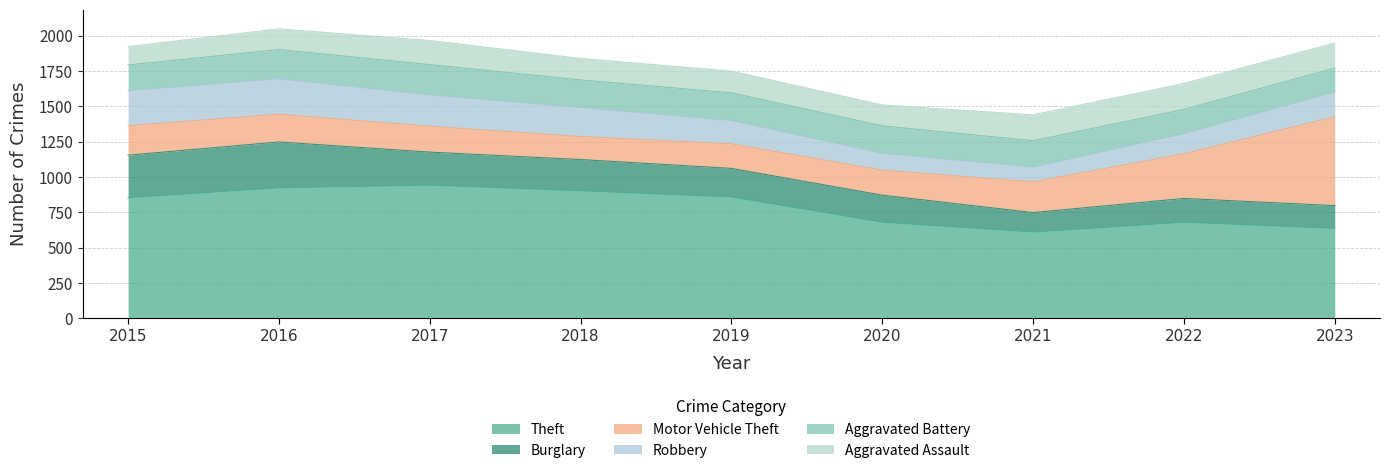

Count the number of data series in this chart.

6